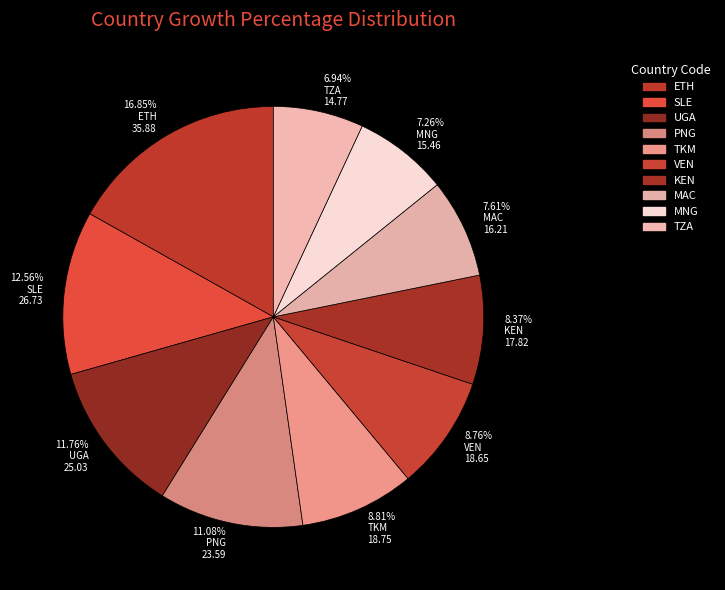

Approximately how many times larger is the value at 6.94% TZA 14.77 compared to 11.08% PNG 23.59?

0.6